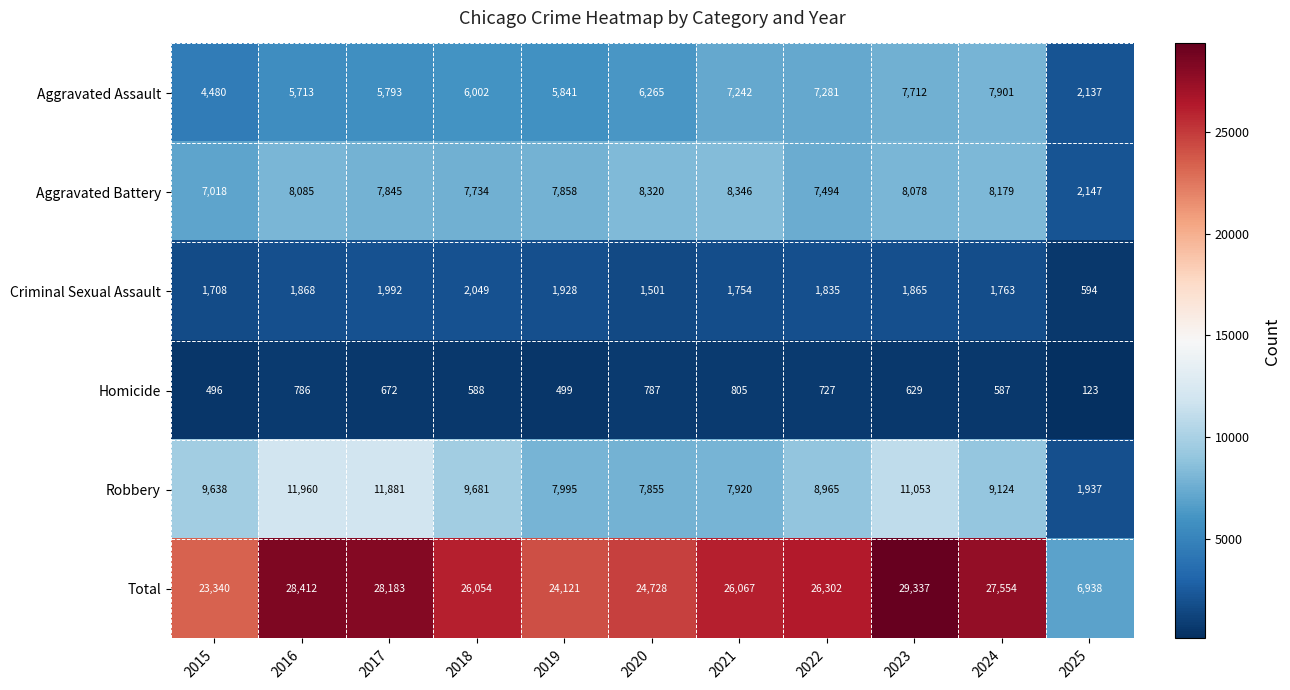

How many values in the Homicide series are below 629?

5